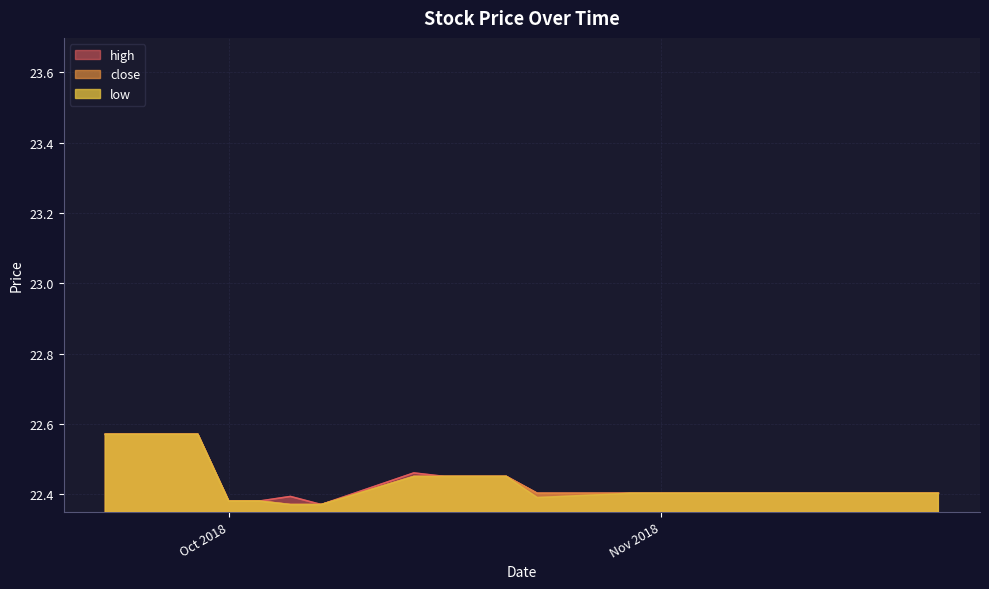

What position from the left is 2018-11-07?

7